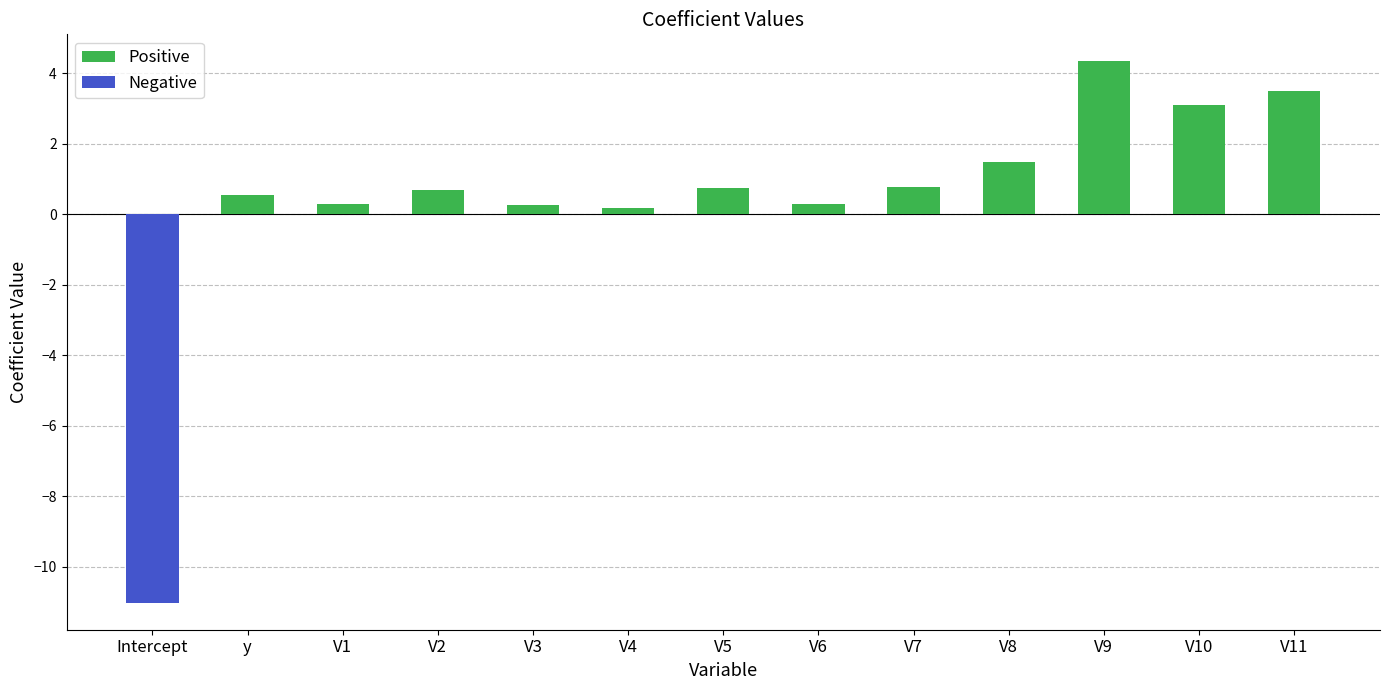

What is the sum of the Positive values at V6 and V1?

0.6